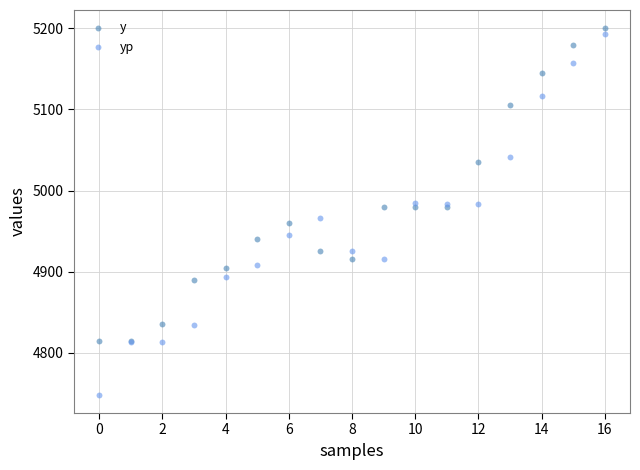

Which series has the widest spread of Y values?

yp